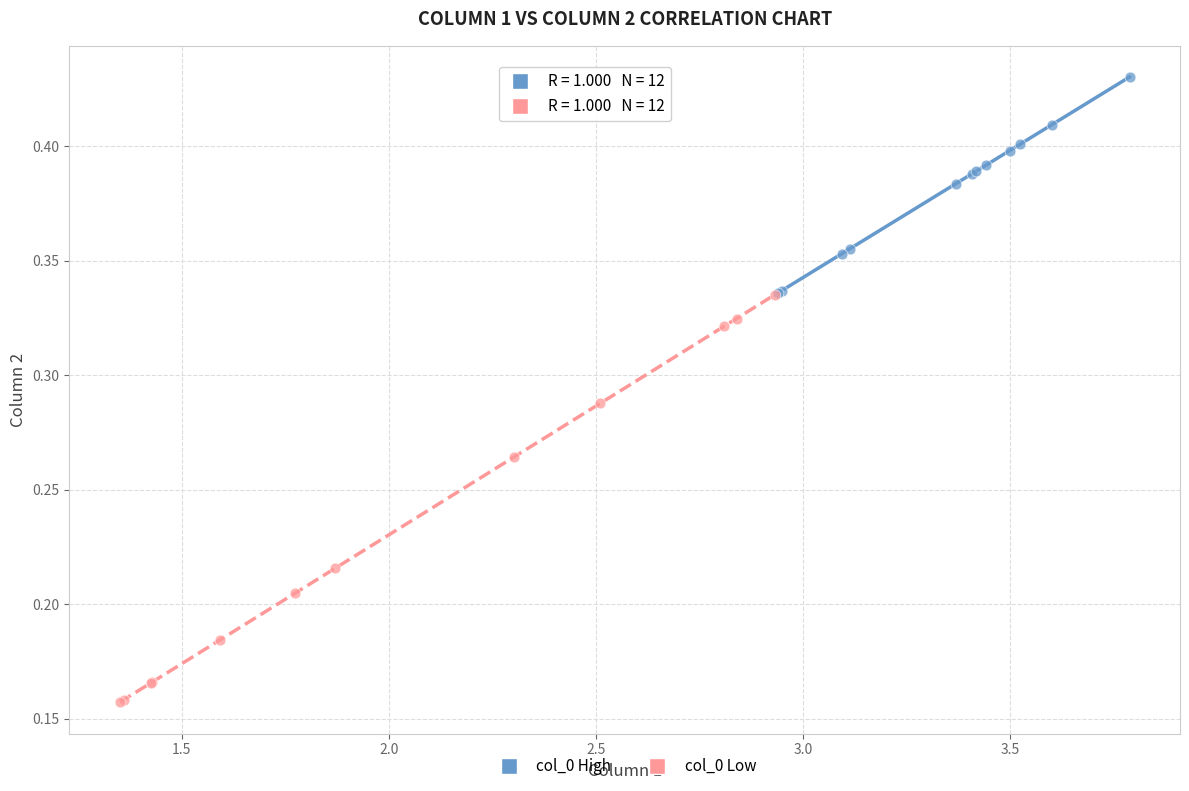

Which series reaches the maximum Y coordinate?

col_0 High